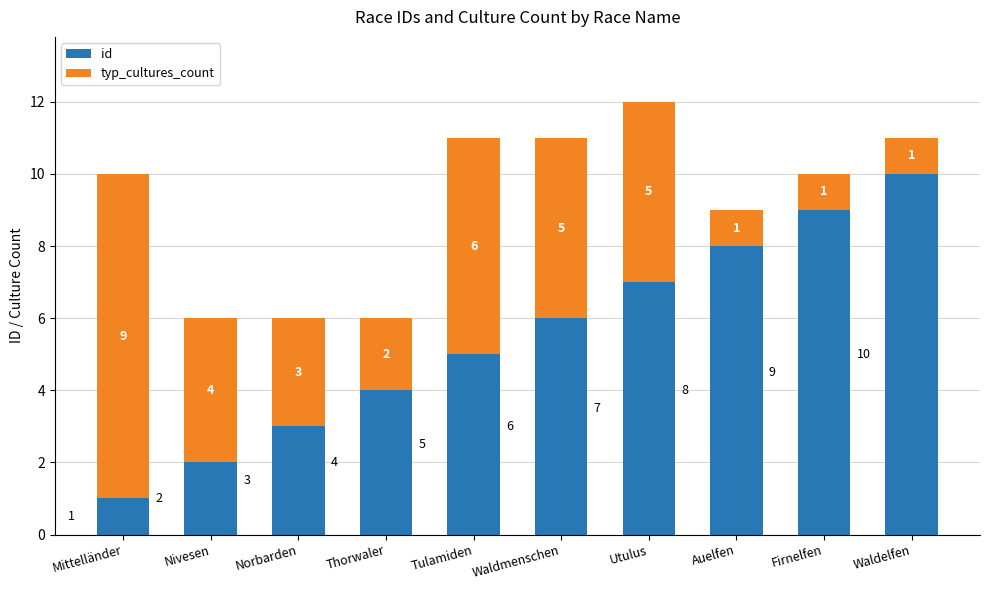

What is the sum of the id values at Waldmenschen and Auelfen?

14